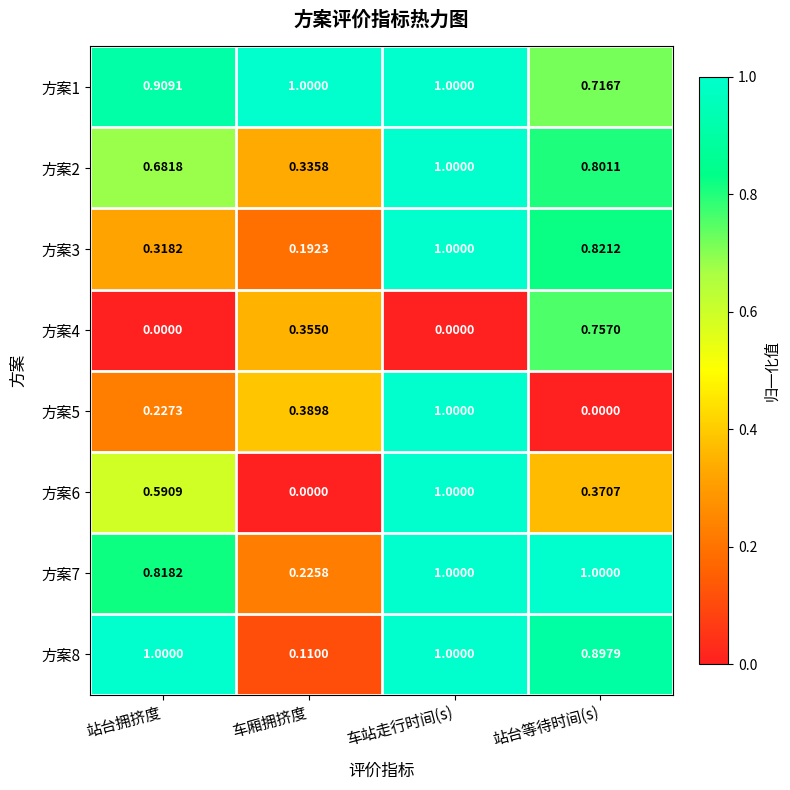

What is the total value across all series at 车站走行时间(s)?

7.0